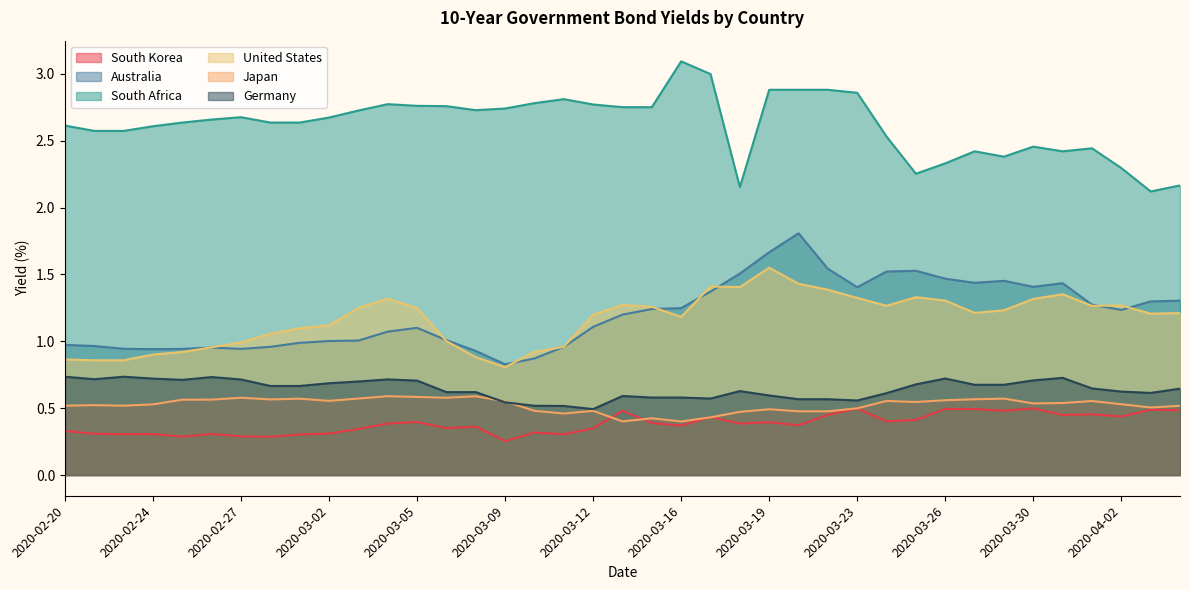

True or false: South Korea has a value of 0.3 at 2020-03-09.

True